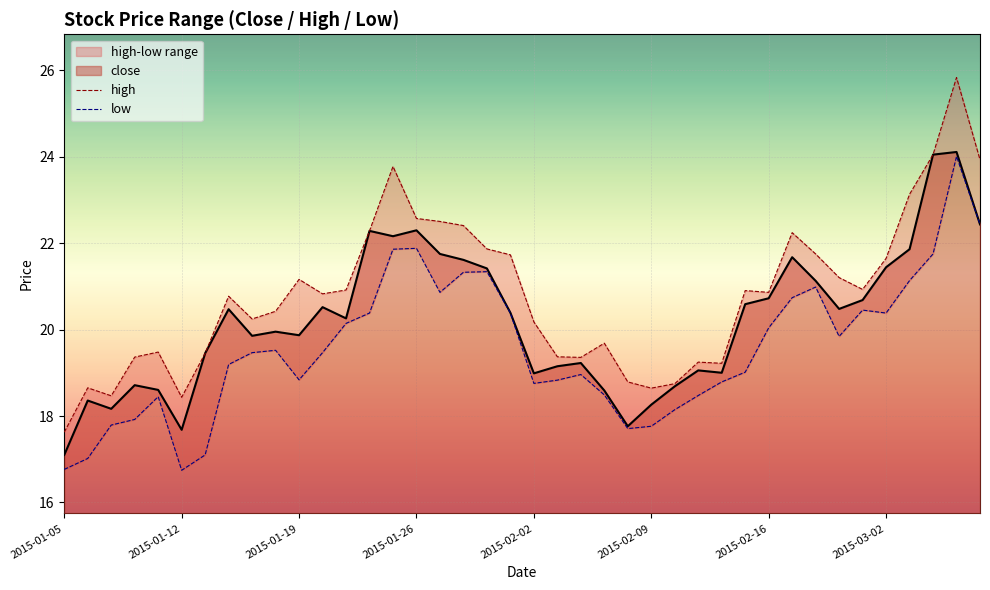

What is the minimum value for close?

17.1